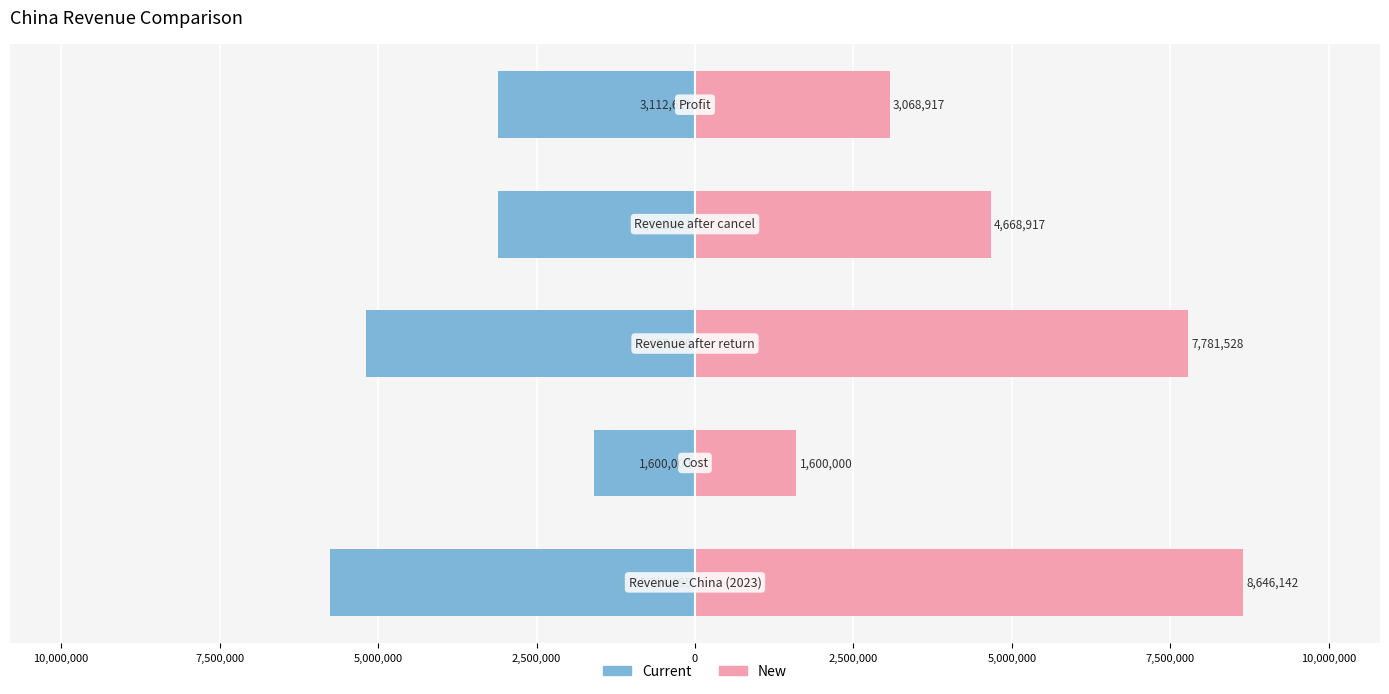

What is the lowest value of the New series?

1600000.0